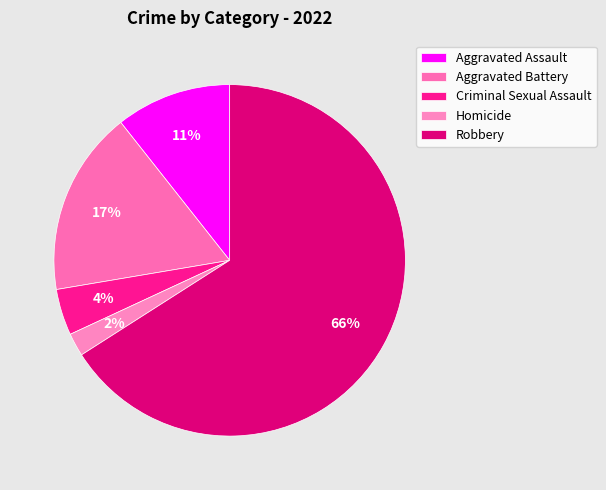

Is there any slice that represents more than half of the pie?

Yes